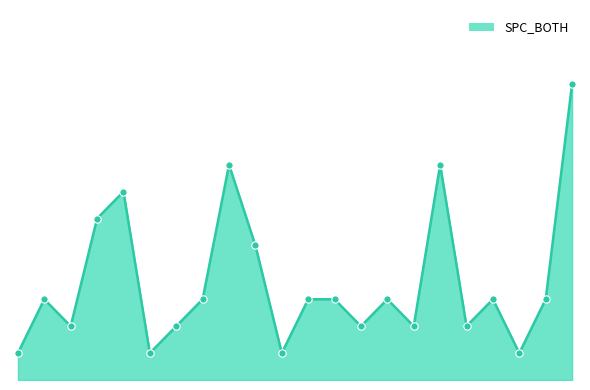

How many lines are shown in the chart?

1